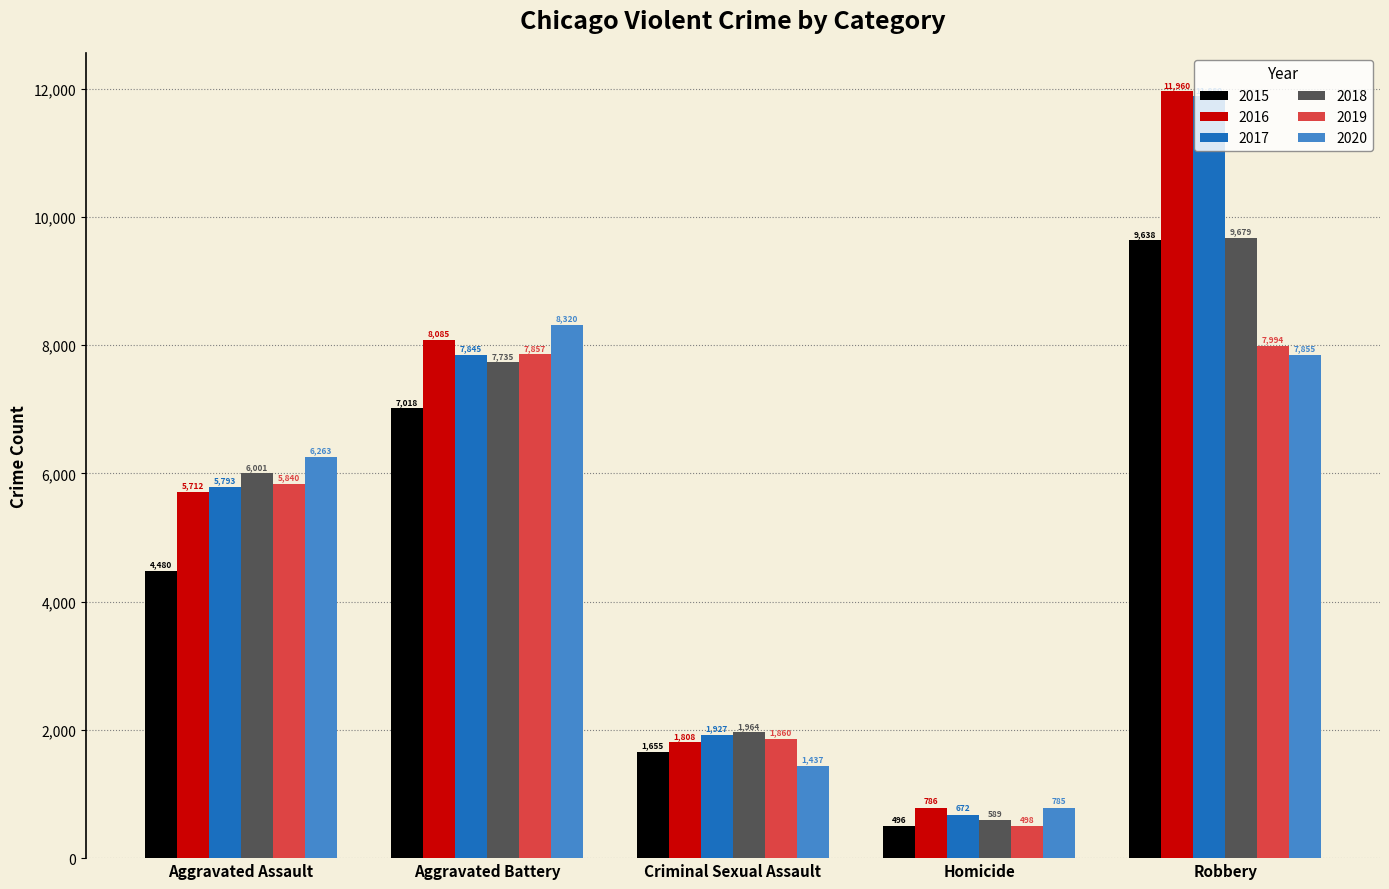

Count the number of data series in this chart.

6